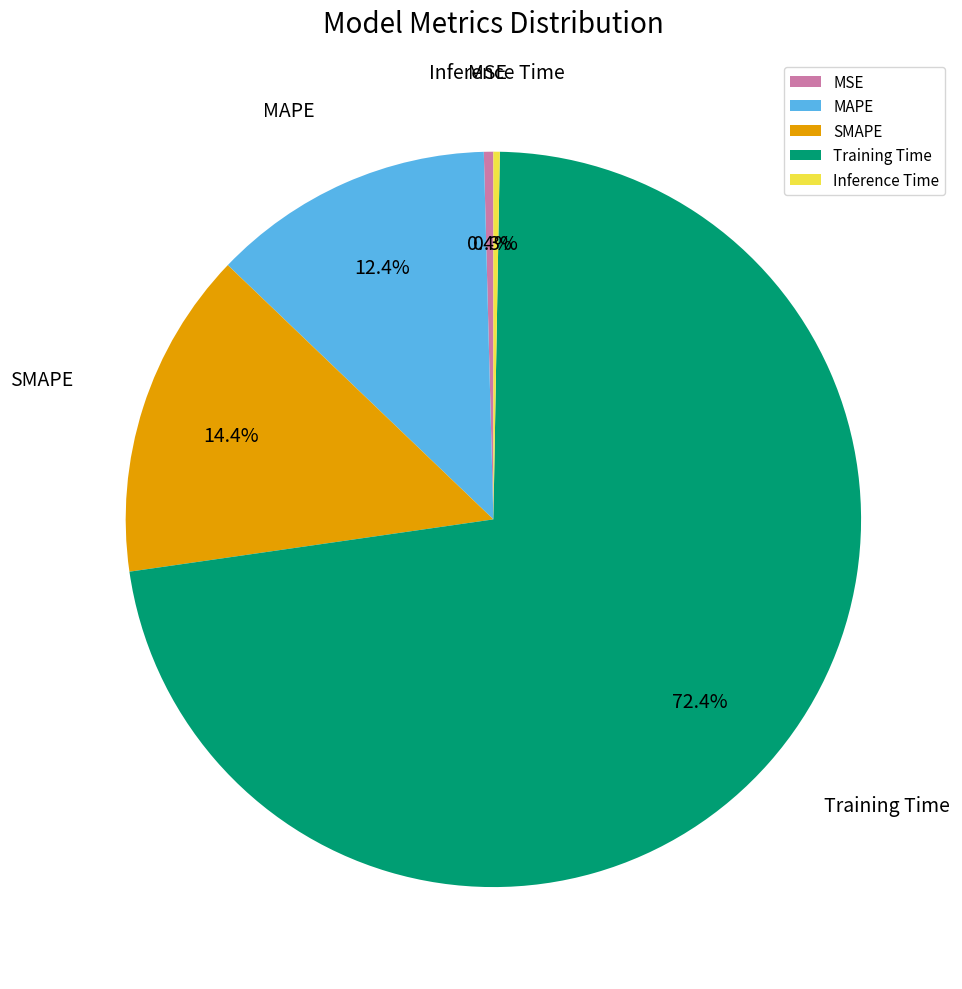

Between Training Time and MAPE, which is larger?

Training Time